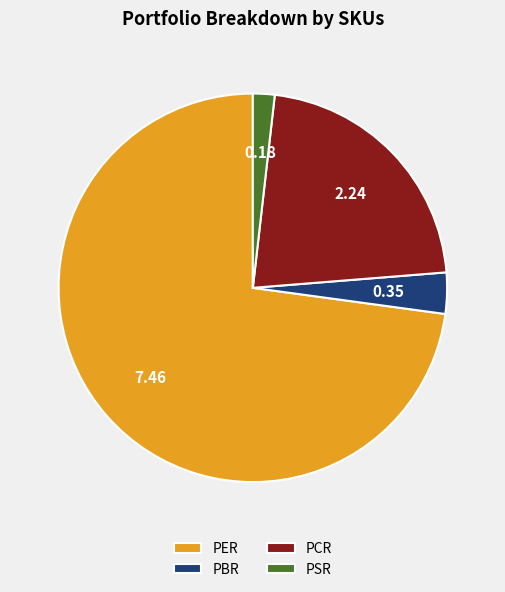

Rank the categories by value from highest to lowest.

PER, PCR, PBR, PSR